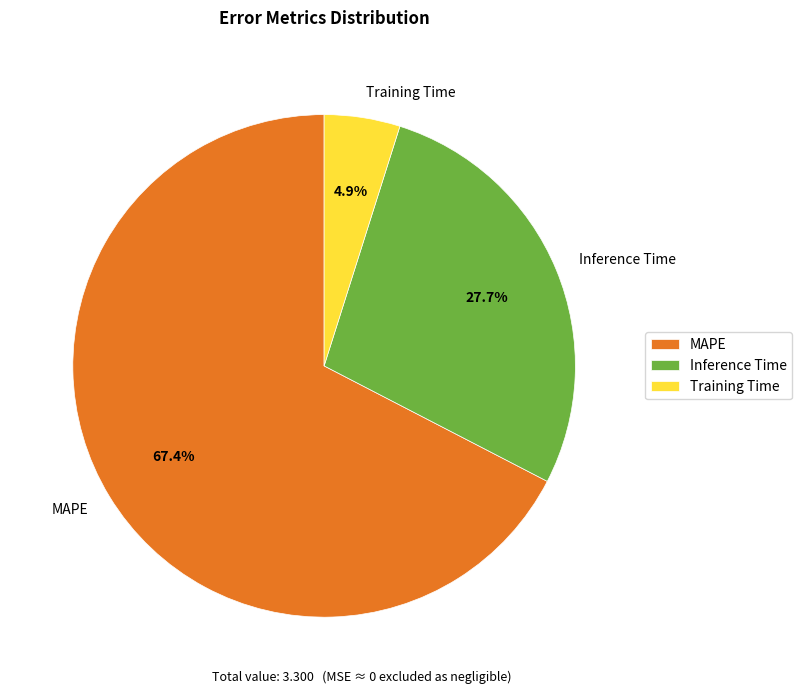

To the nearest percent, what is the average slice percentage?

33%